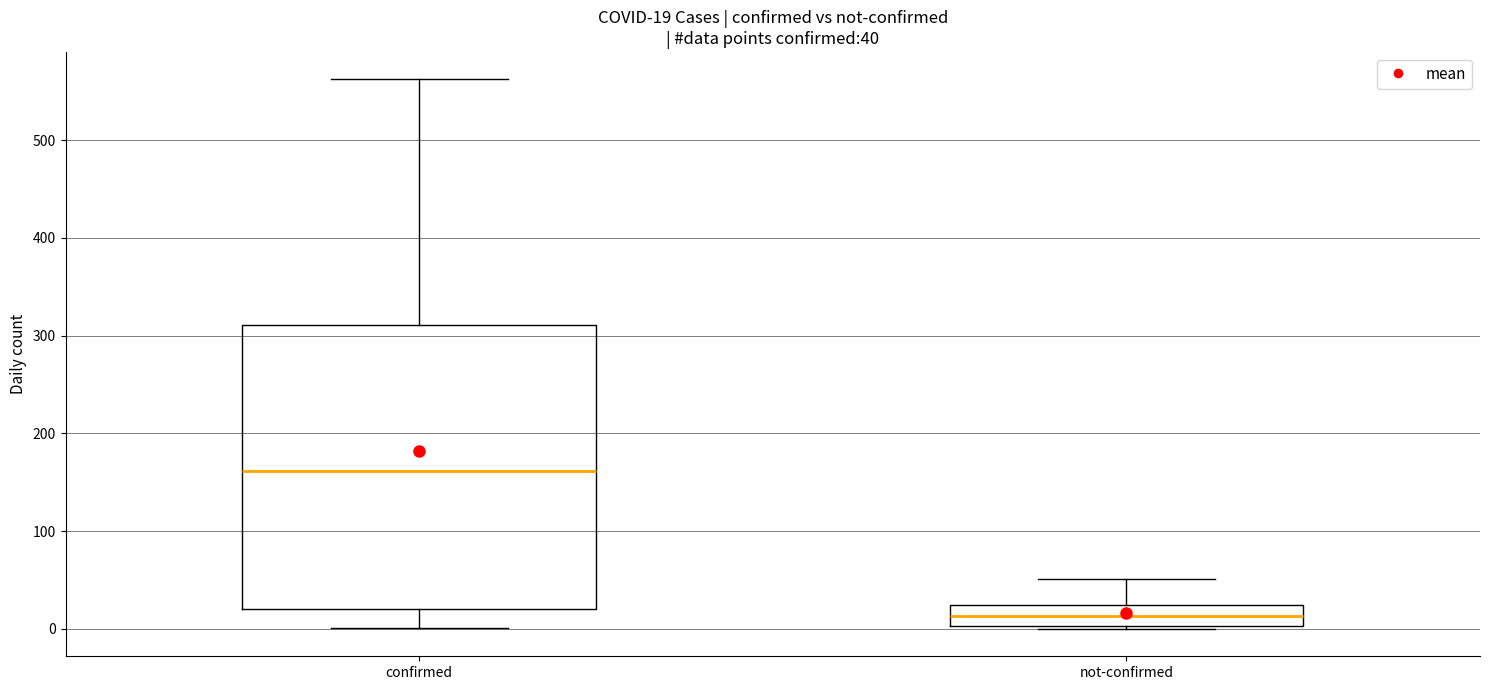

Which box is the tallest, from its lower edge to its upper edge?

confirmed